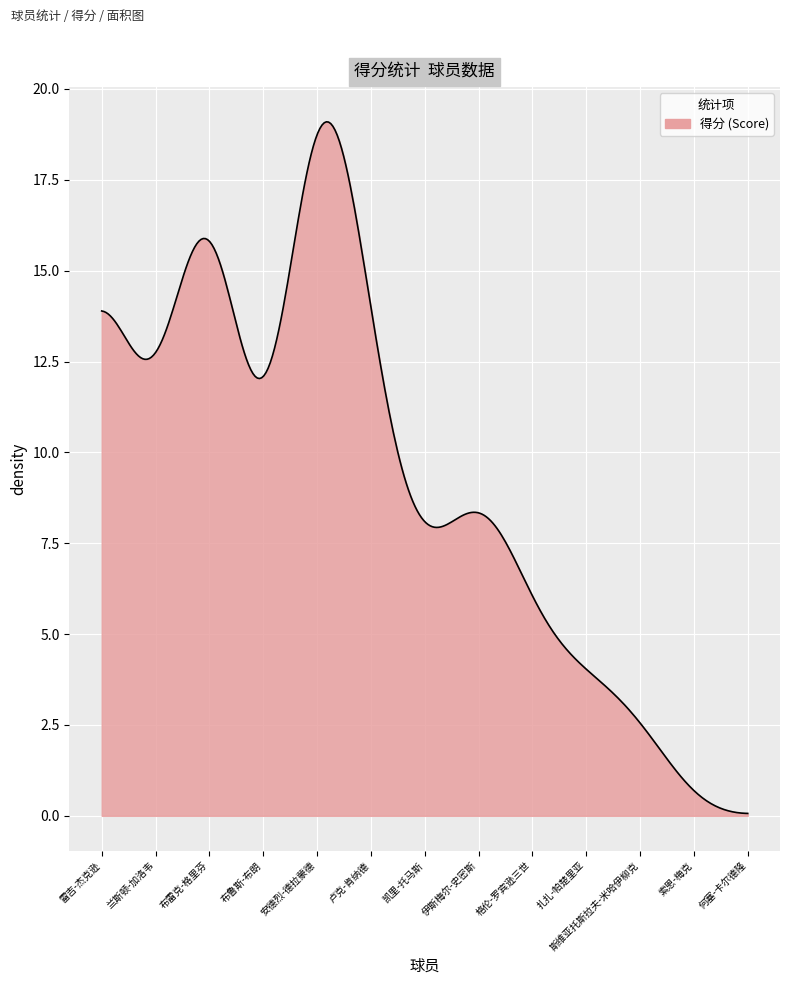

What is the greatest value displayed?

19.1